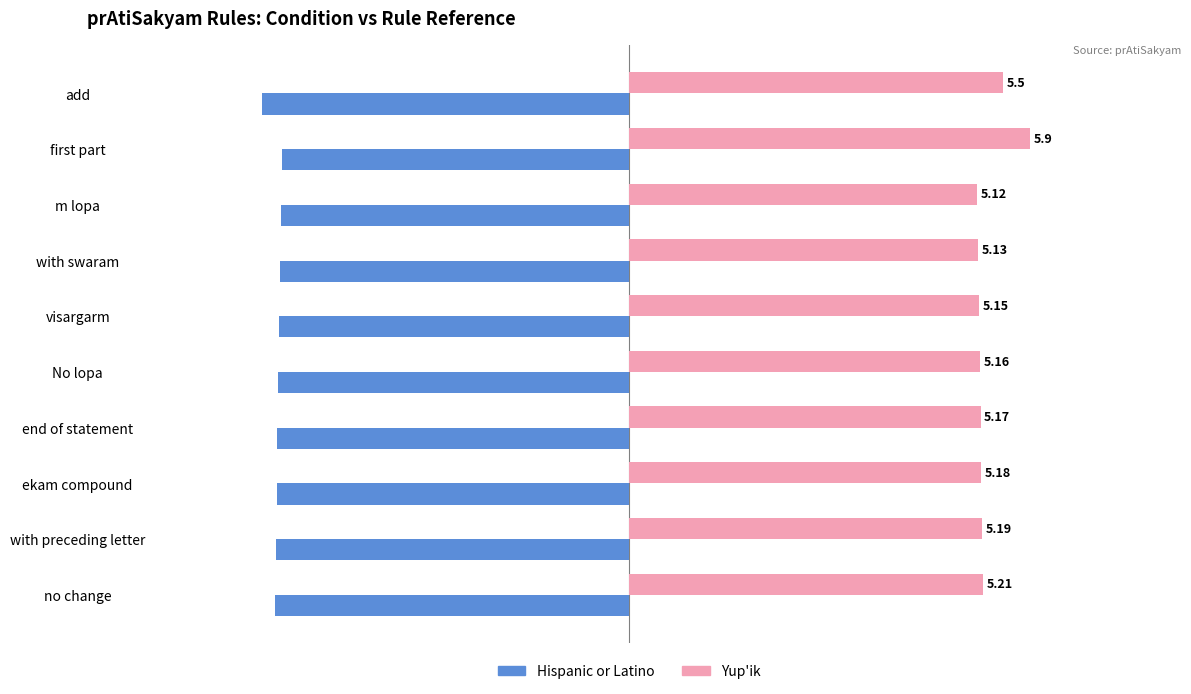

What is the average value of the Yup'ik series?

5.3